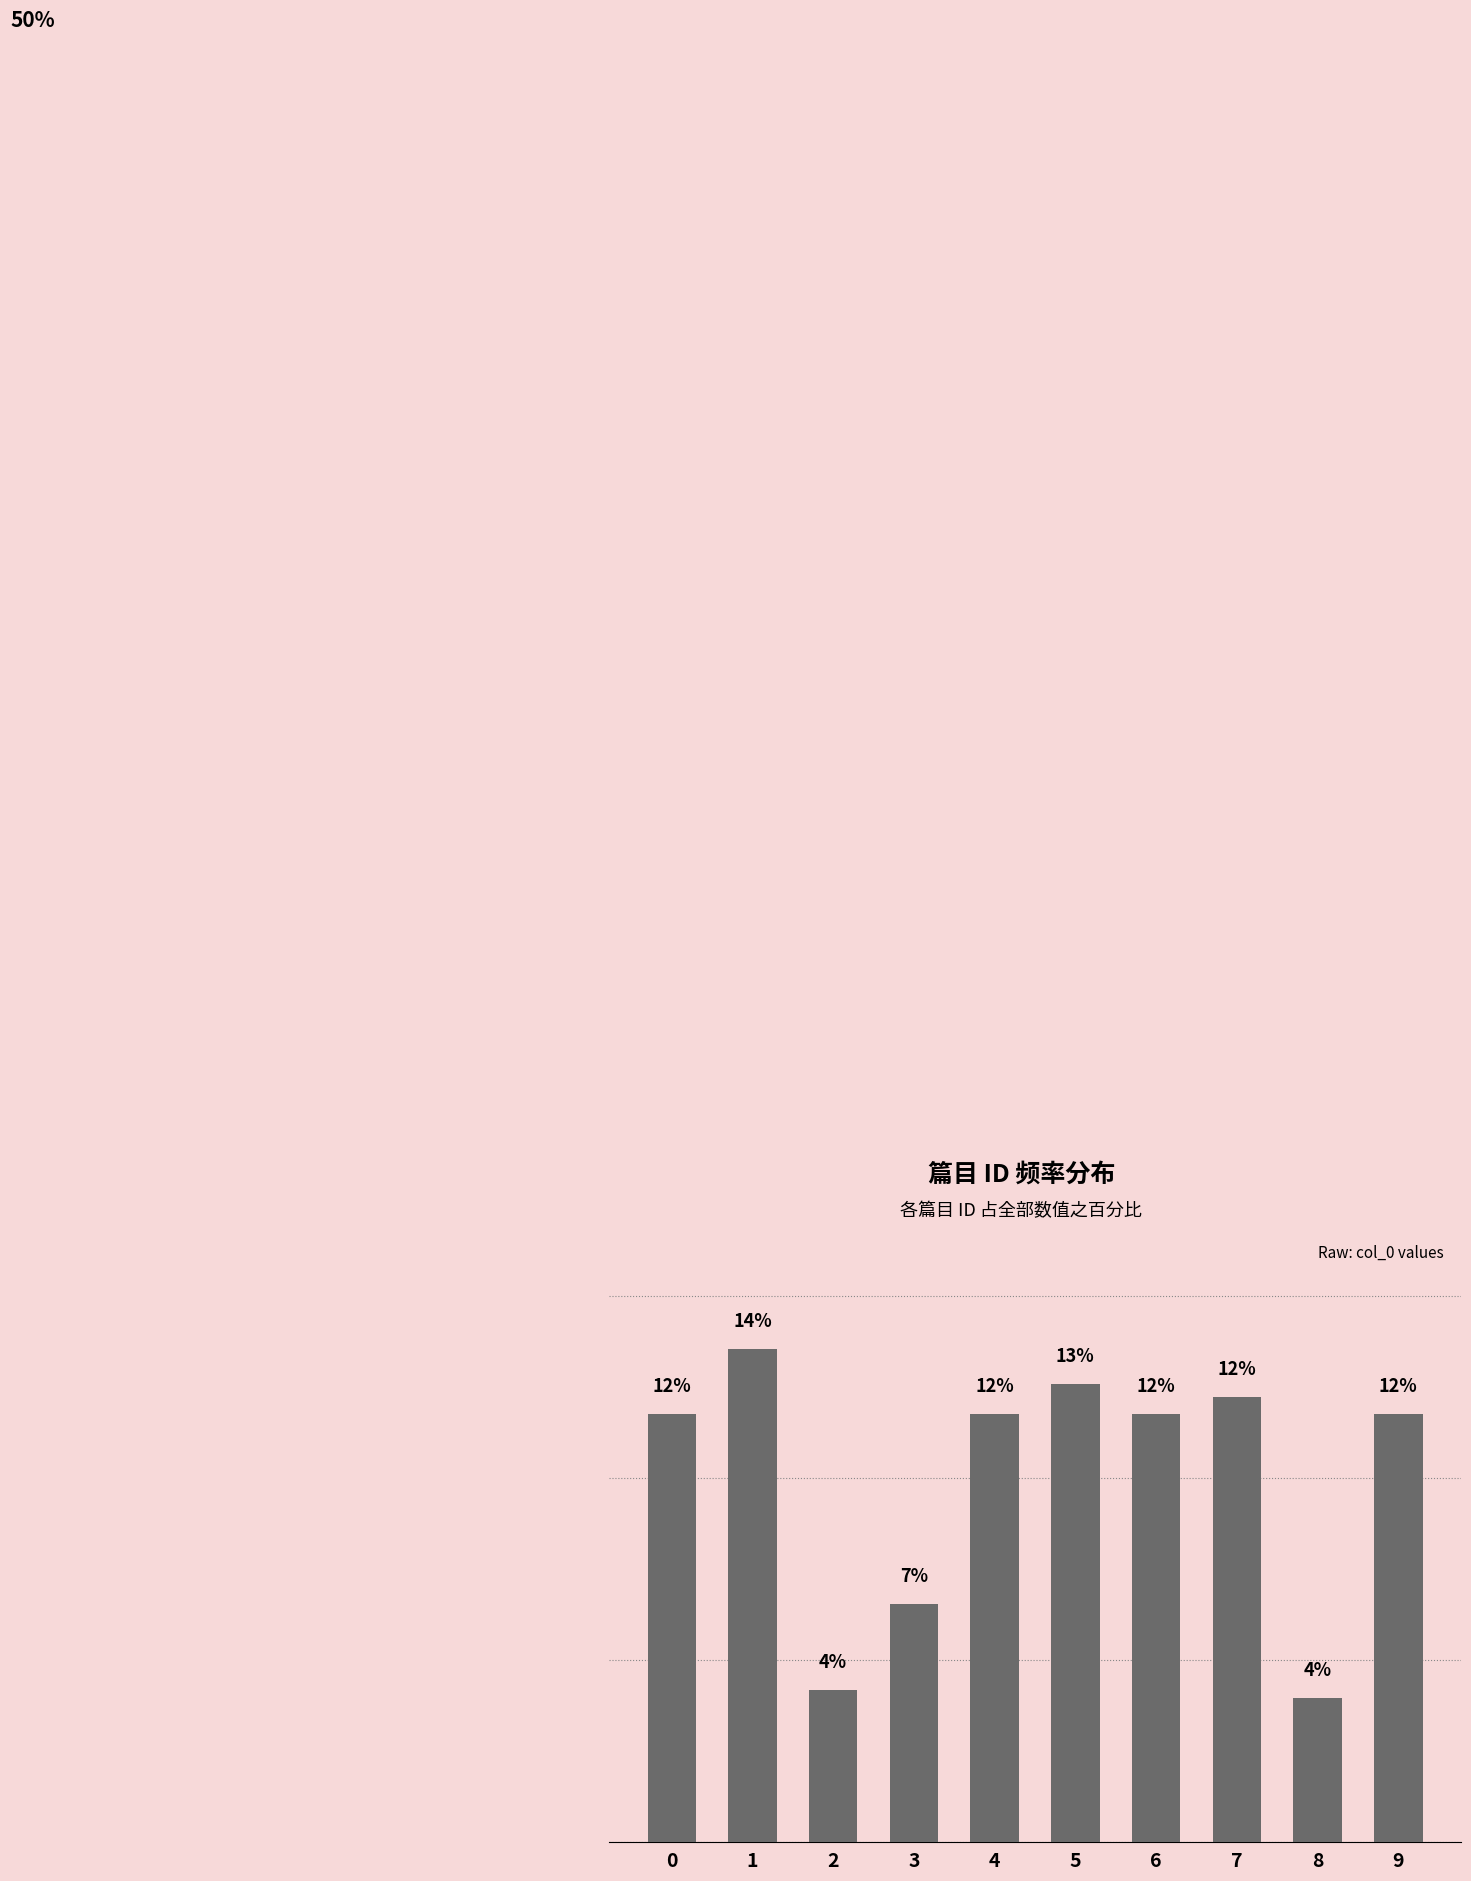

Which label corresponds to the smallest value in the chart?

8